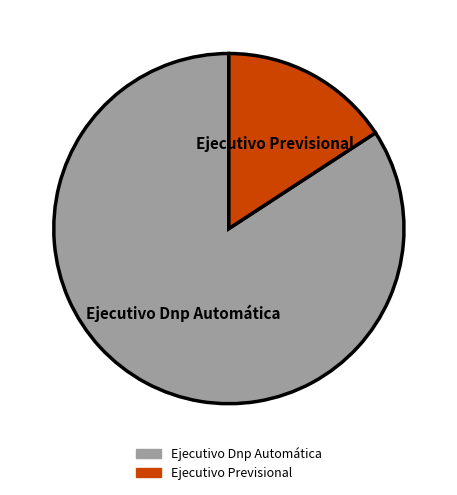

Is the sum of Ejecutivo Dnp Automática and Ejecutivo Previsional greater than half?

Yes